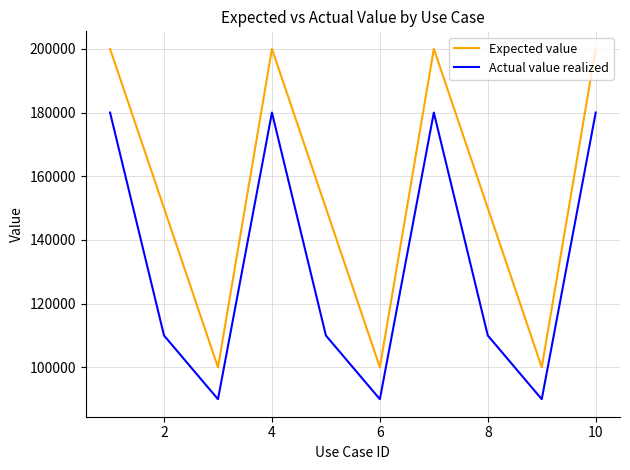

Does the chart display data point markers on the line(s)?

No